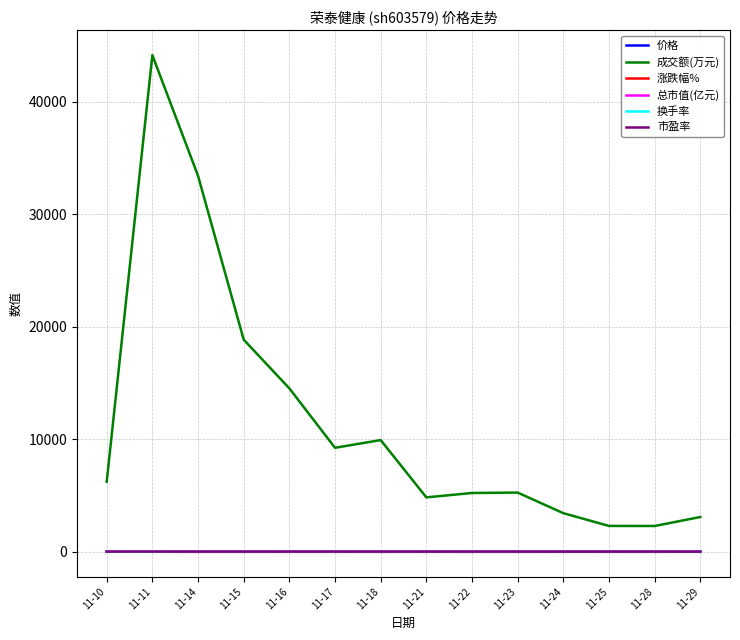

Which series has the largest range (max minus min)?

成交额(万元)